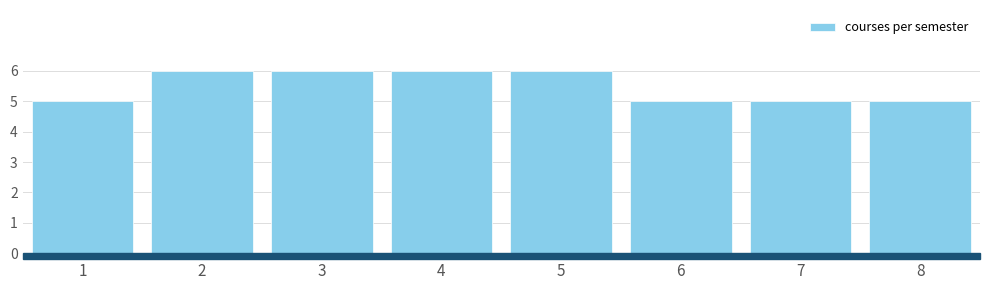

Reading right to left, list all the values displayed in this chart.

8=5	7=5	6=5	5=6	4=6	3=6	2=6	1=5